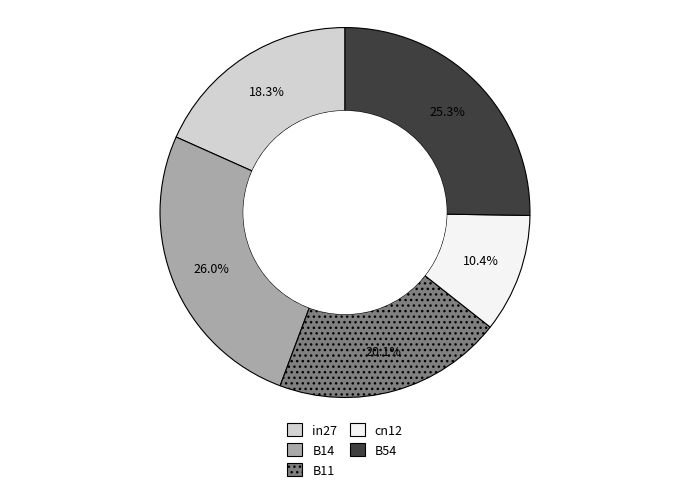

To the nearest percent, what is the difference between the B54 and cn12 slice percentages?

15%